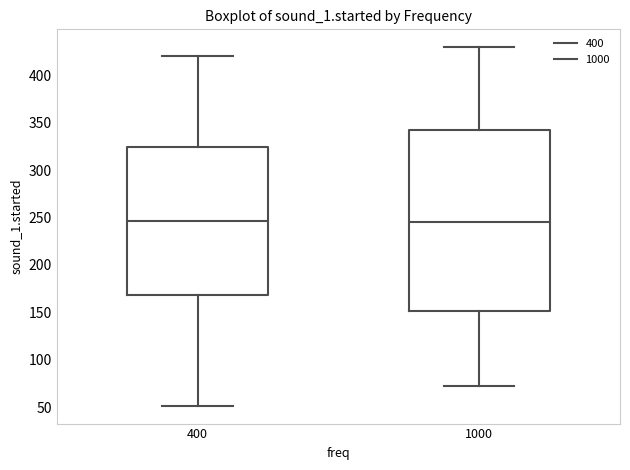

Reading left to right, transcribe this box plot: for each box, give where its median line is, the range the box spans, and where its two whiskers end, as read against the y-axis. The values are not printed on the chart, so give them approximately, as read against the axis.

400: median 245, box 170 to 325, whiskers 50 to 420
1000: median 245, box 150 to 345, whiskers 75 to 430